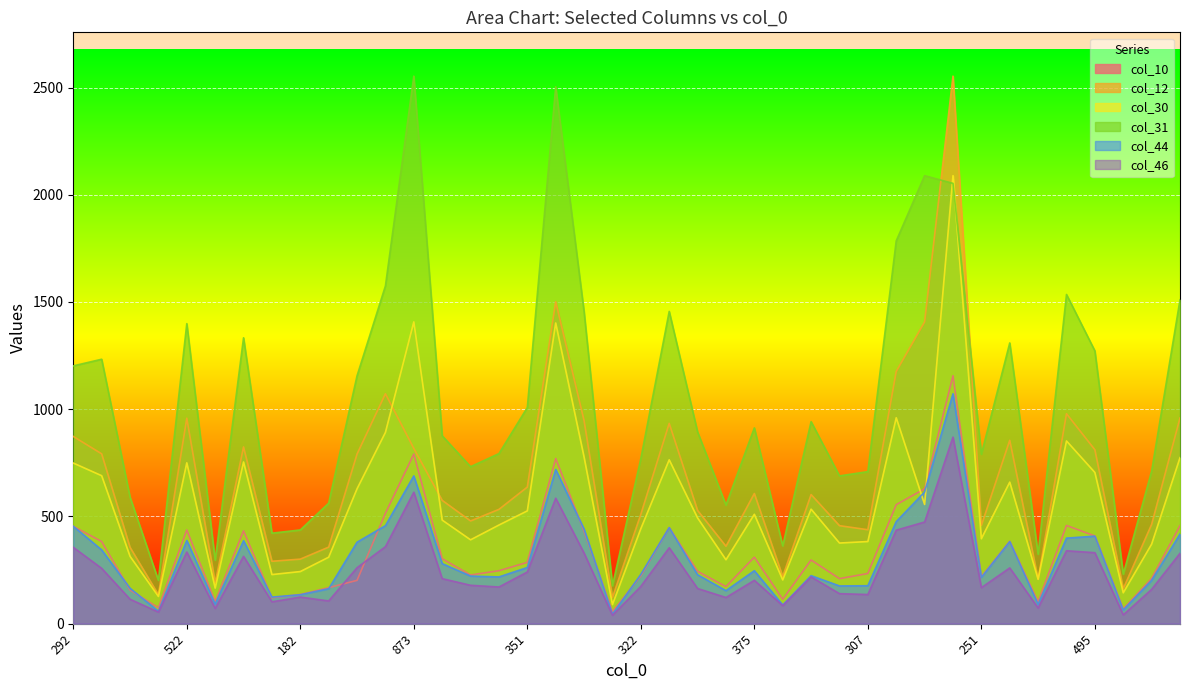

How many times do col_31 and col_12 cross each other?

2